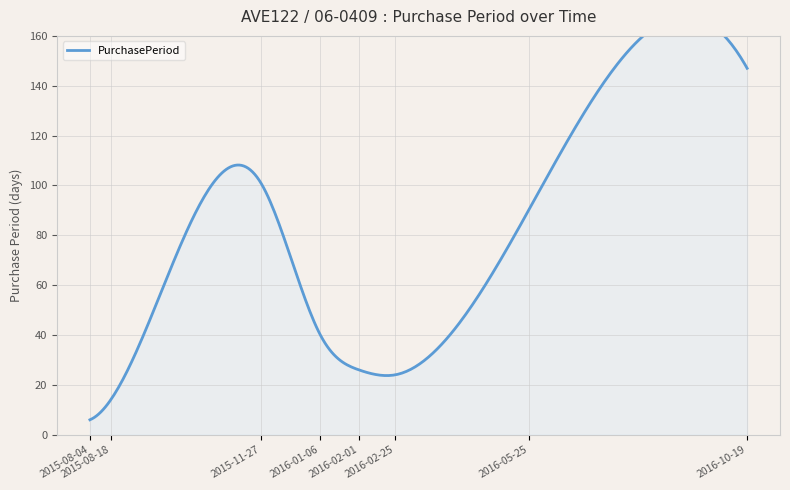

What is the difference between the second highest and second lowest values?

87